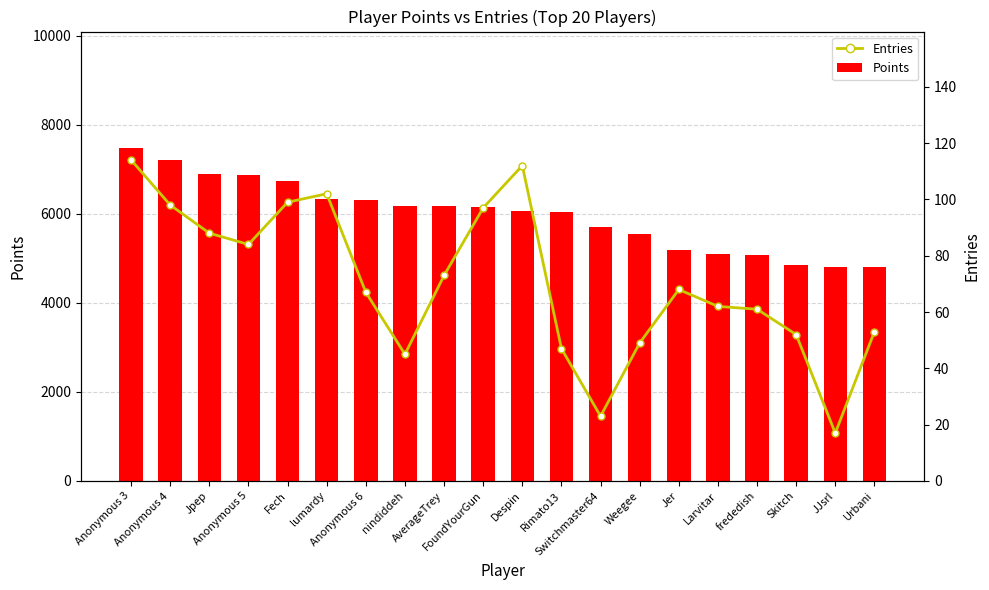

Is the value of Entries at nindiddeh greater than the value of Points at Jer?

No